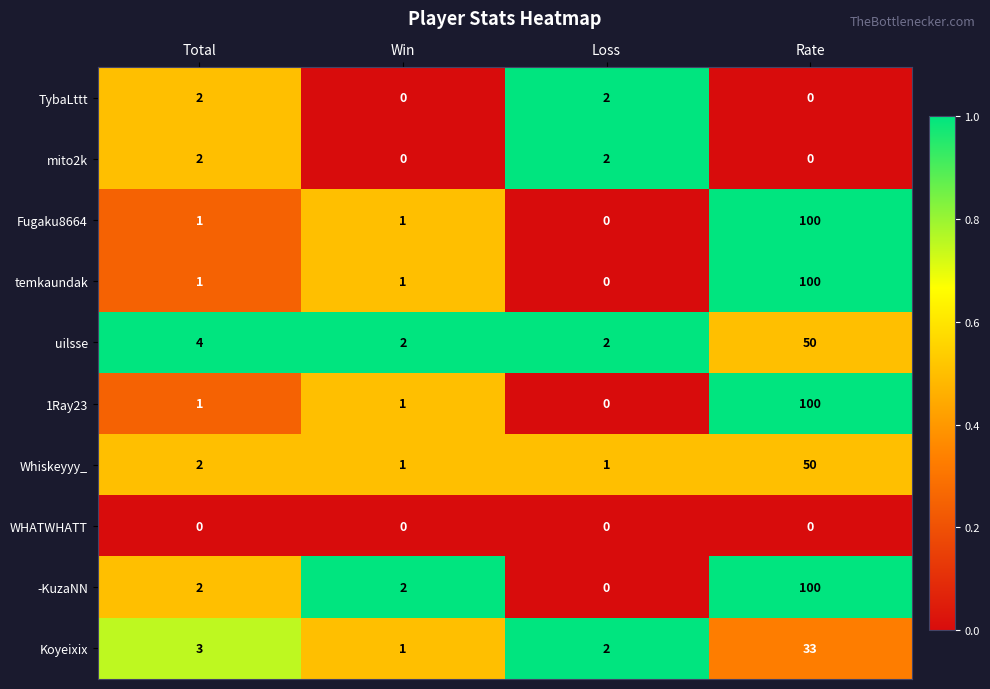

What value does the temkaundak series have at Rate, to the nearest 5?

100